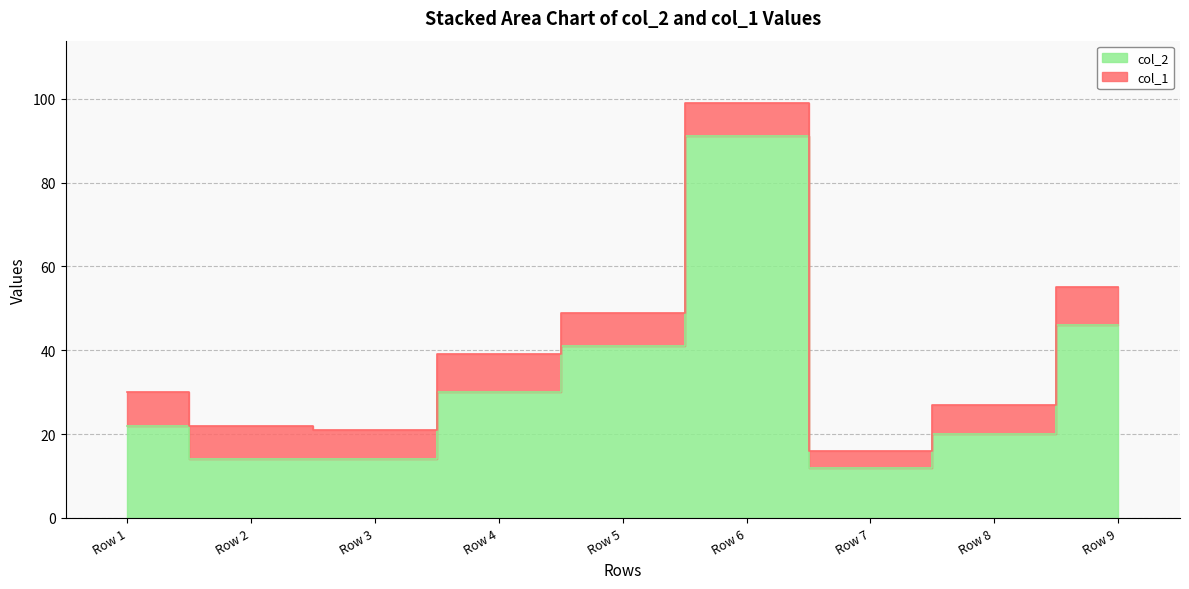

Which label corresponds to the largest value in the chart?

Row 6